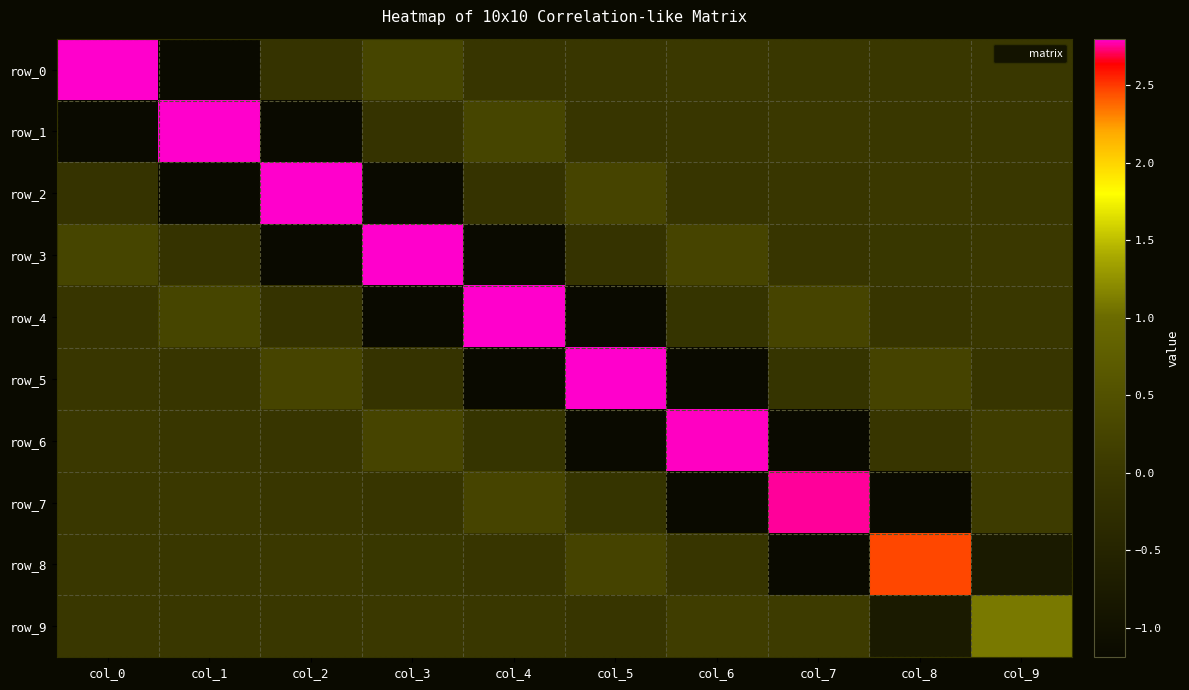

The row_5 series shows -1.2 at col_6. True or false?

True